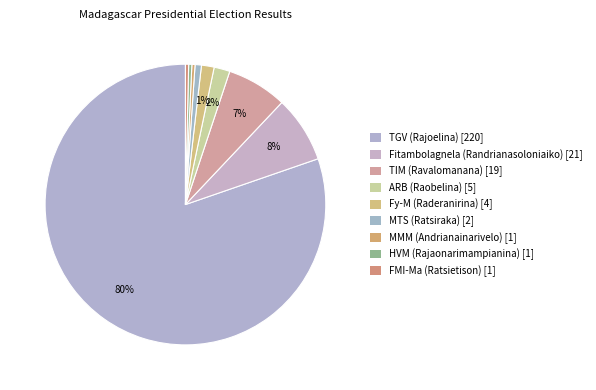

How many slices are in this pie chart?

9